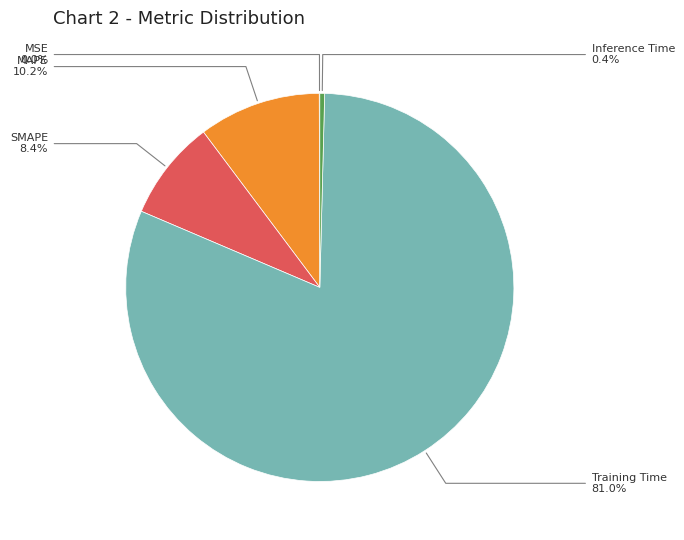

Which category has the biggest portion of the pie?

Training Time